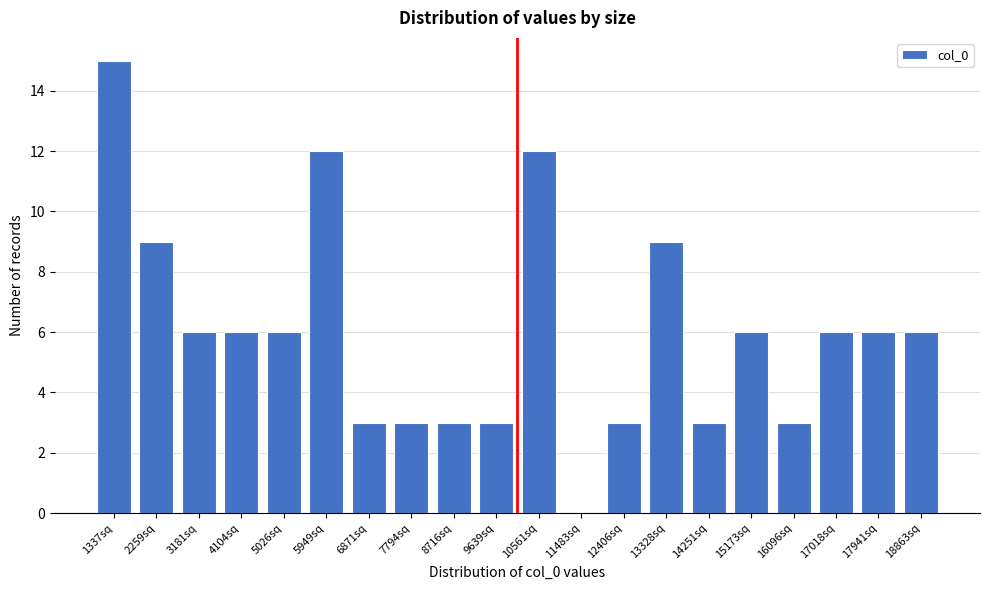

Reading right to left, what are all the values shown in this chart?

18863sq=6	17941sq=6	17018sq=6	16096sq=3	15173sq=6	14251sq=3	13328sq=9	12406sq=3	11483sq=0	10561sq=12	9639sq=3	8716sq=3	7794sq=3	6871sq=3	5949sq=12	5026sq=6	4104sq=6	3181sq=6	2259sq=9	1337sq=15